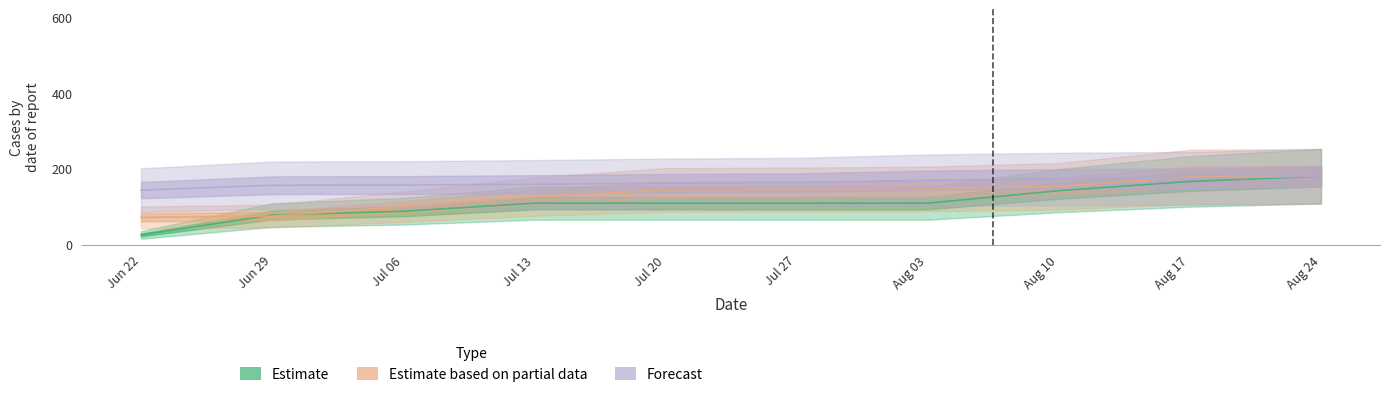

At how many categories does at least one series exceed 140?

10